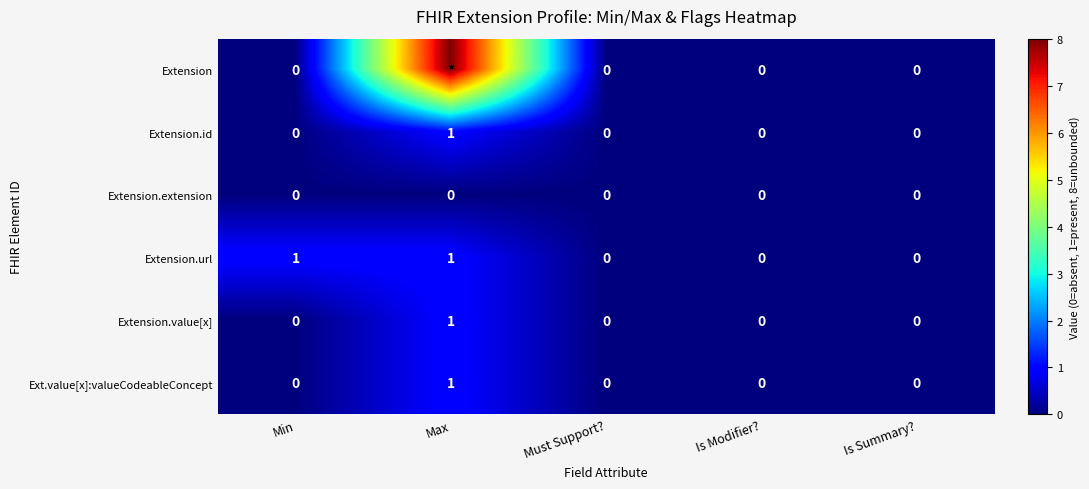

The value of Ext.value[x]:valueCodeableConcept at Must Support? is 0. True or false?

True